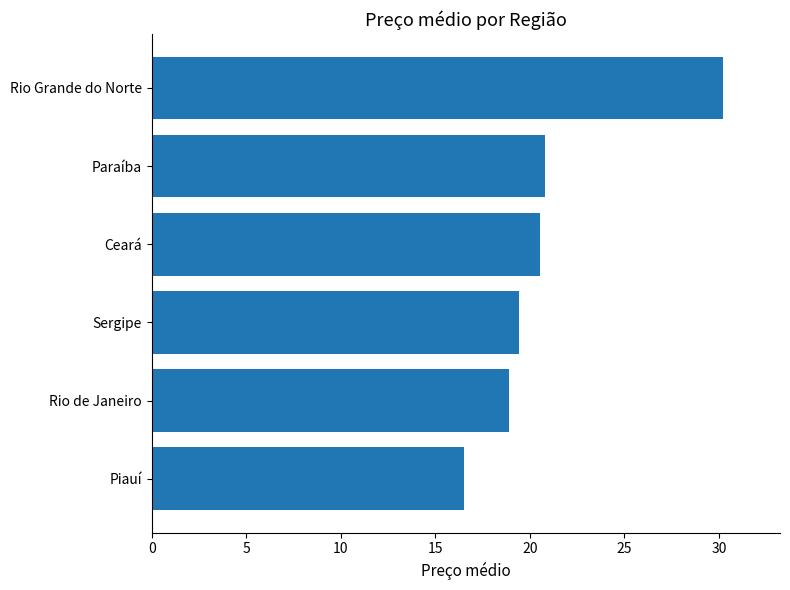

Rank the categories by value from lowest to highest.

Piauí, Rio de Janeiro, Sergipe, Ceará, Paraíba, Rio Grande do Norte